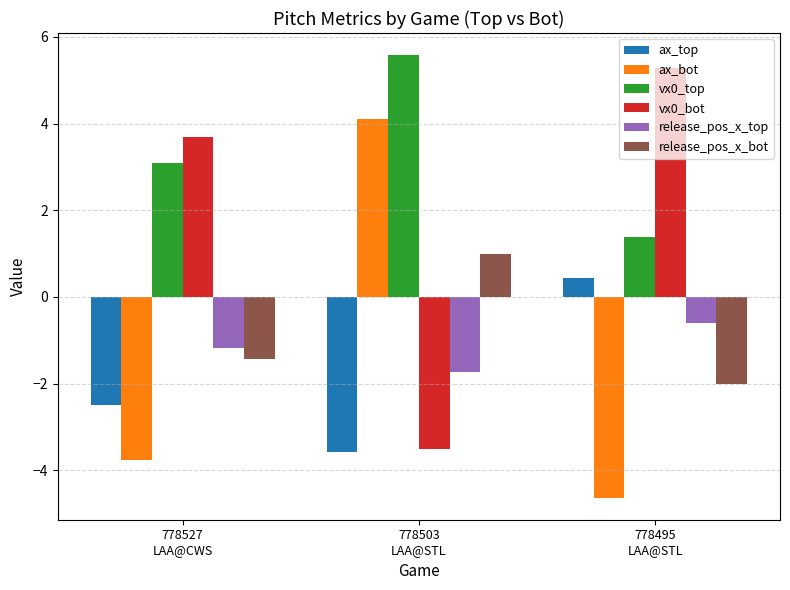

List the labels in order of release_pos_x_top value, smallest first.

778503
LAA@STL, 778527
LAA@CWS, 778495
LAA@STL